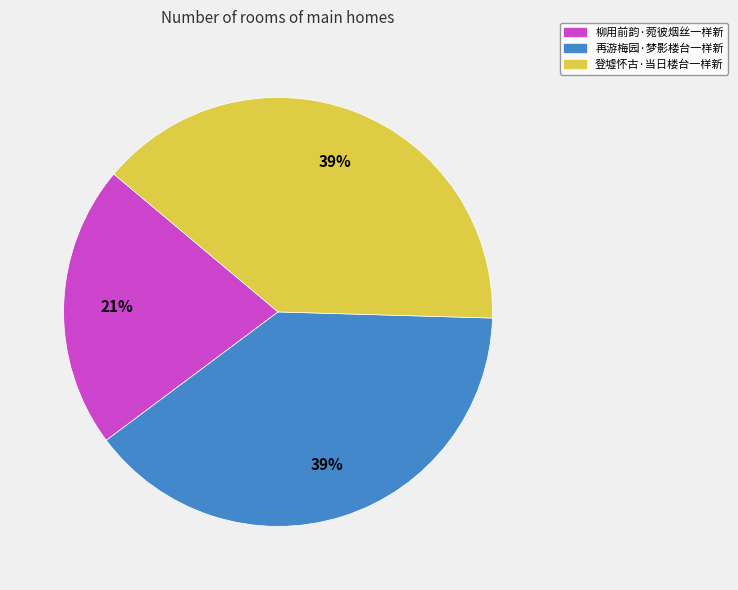

To the nearest percent, what percentage of the pie is 登墟怀古·当日楼台一样新?

39%